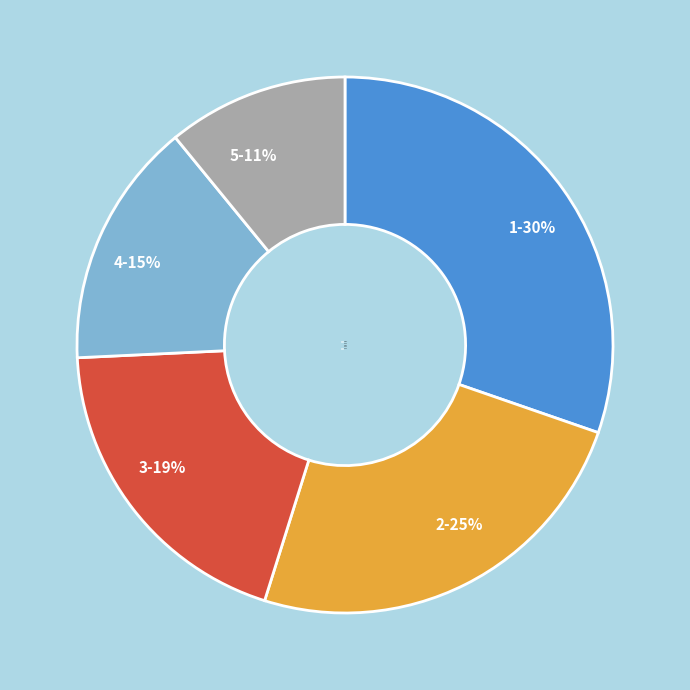

To the nearest percent, what is the combined percentage of 3 and 4?

34%